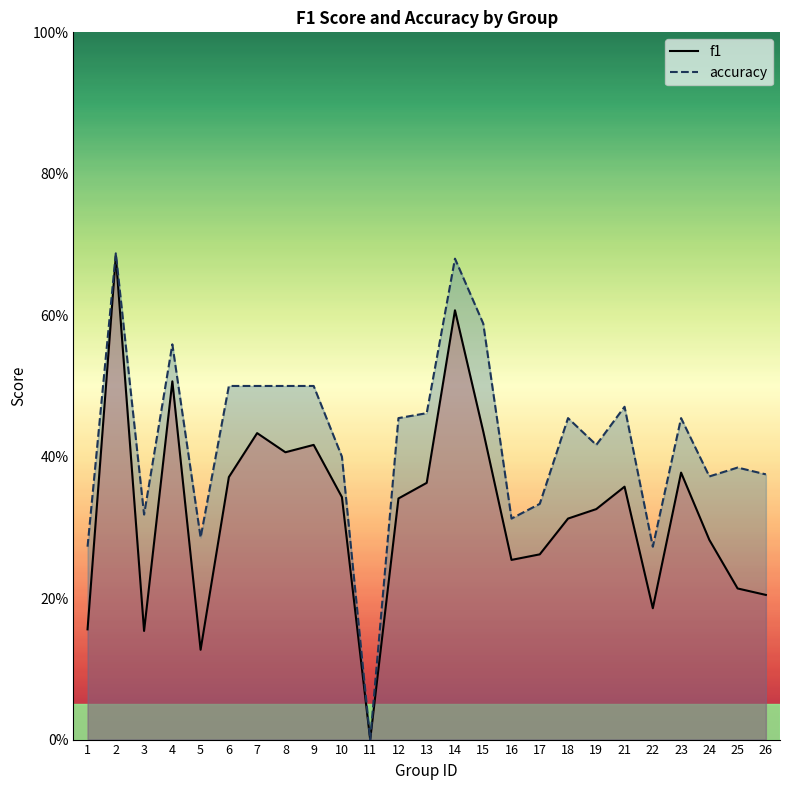

Reading right to left, list all the values displayed in this chart.

f1: 26=0.2	25=0.2	24=0.3	23=0.4	22=0.2	21=0.4	19=0.3	18=0.3	17=0.3	16=0.3	15=0.4	14=0.6	13=0.4	12=0.3	11=0.0	10=0.3	9=0.4	8=0.4	7=0.4	6=0.4	5=0.1	4=0.5	3=0.2	2=0.7	1=0.2
accuracy: 26=0.4	25=0.4	24=0.4	23=0.5	22=0.3	21=0.5	19=0.4	18=0.5	17=0.3	16=0.3	15=0.6	14=0.7	13=0.5	12=0.5	11=0.0	10=0.4	9=0.5	8=0.5	7=0.5	6=0.5	5=0.3	4=0.6	3=0.3	2=0.7	1=0.3